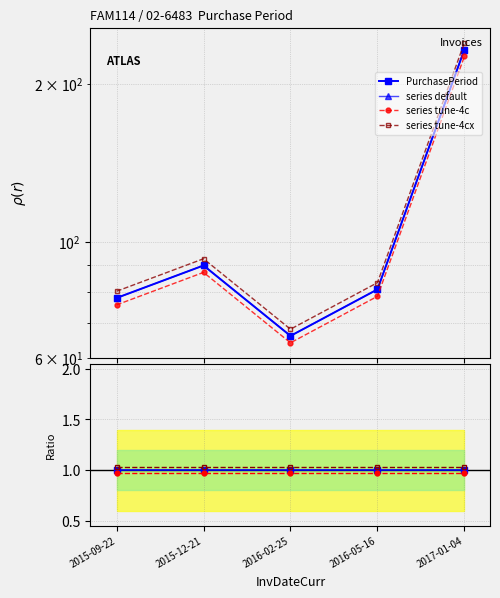

The value at 2015-09-22 is 43. True or false?

False